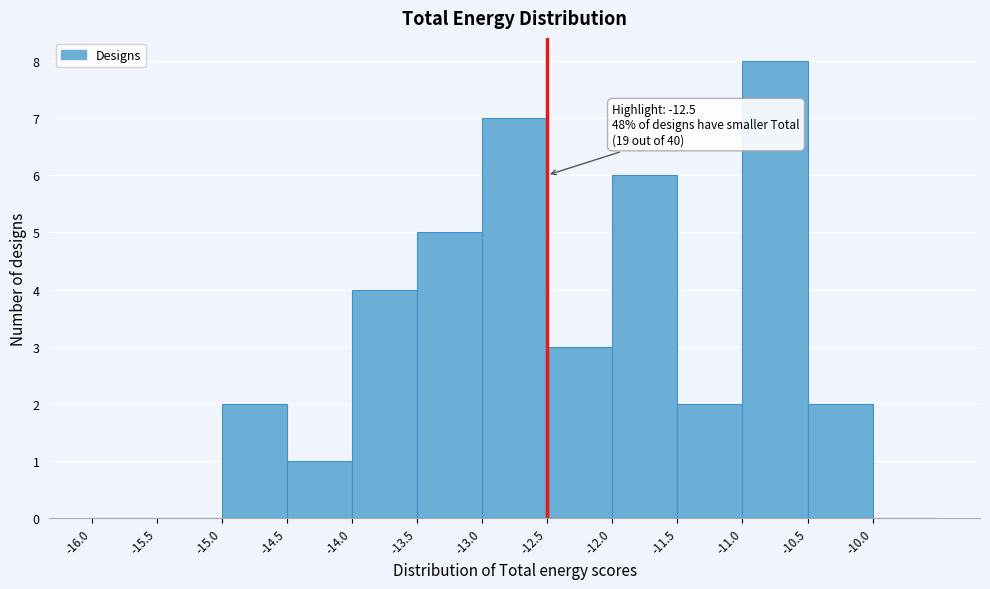

Over which range of the x-axis is the bar tallest?

-11.0 to -10.5